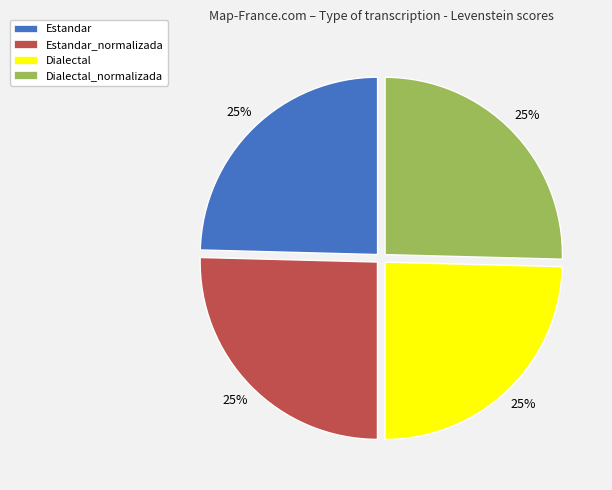

To the nearest percent, what is the average slice percentage?

25%